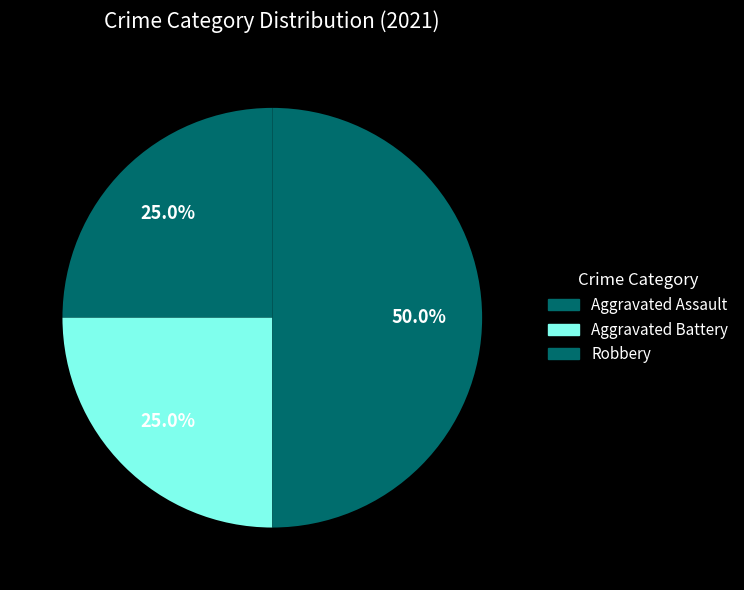

To the nearest percent, what percentage of the pie is Aggravated Assault?

25%